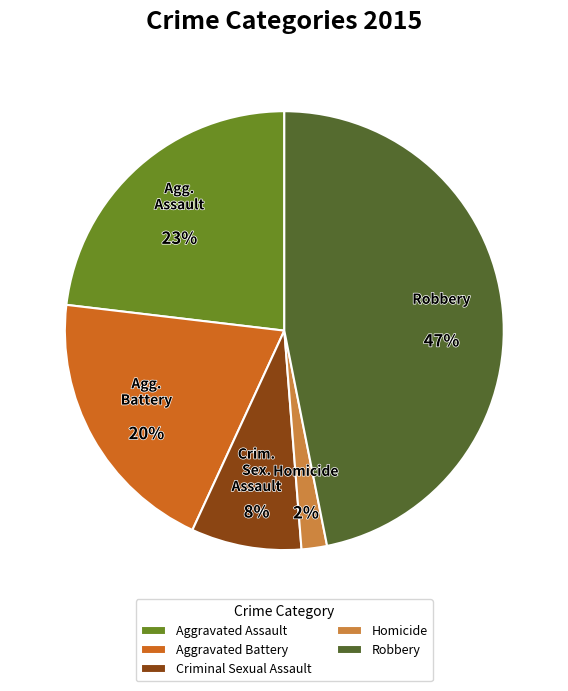

Rank the categories by value from lowest to highest.

Homicide, Criminal Sexual Assault, Aggravated Battery, Aggravated Assault, Robbery